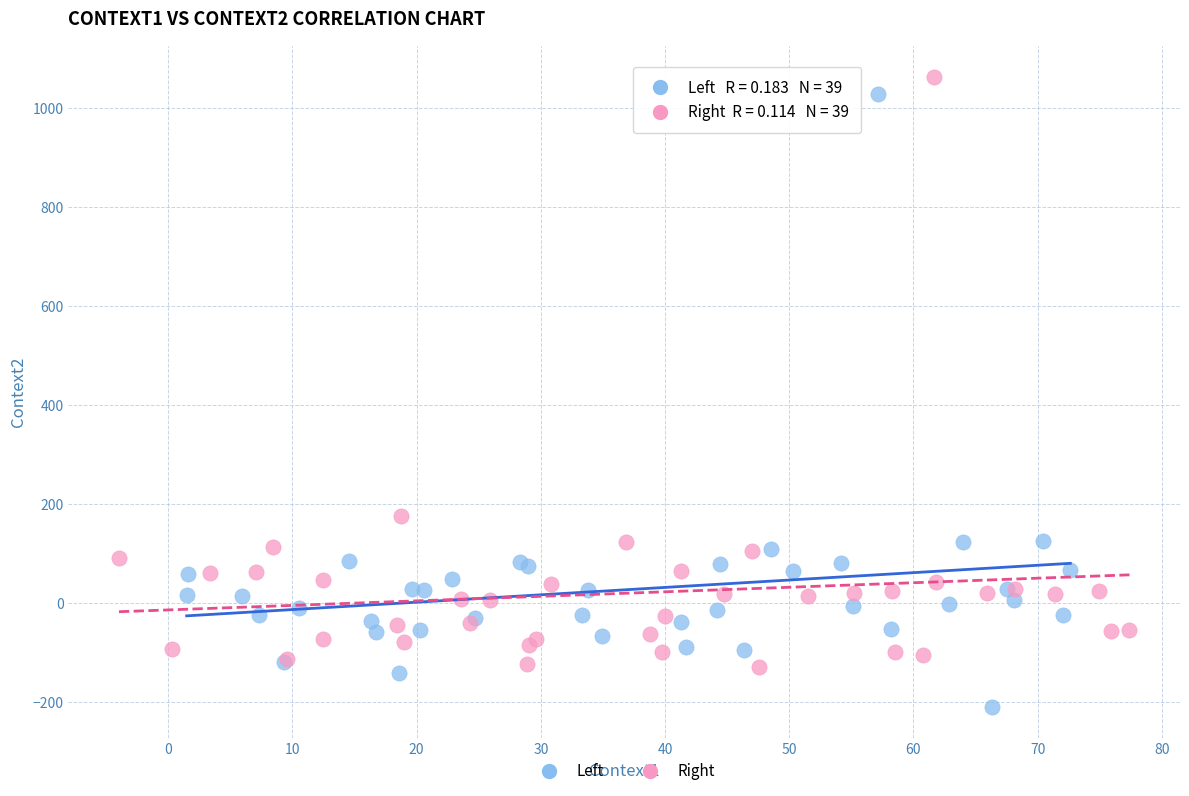

Which series reaches the minimum Y coordinate?

Left